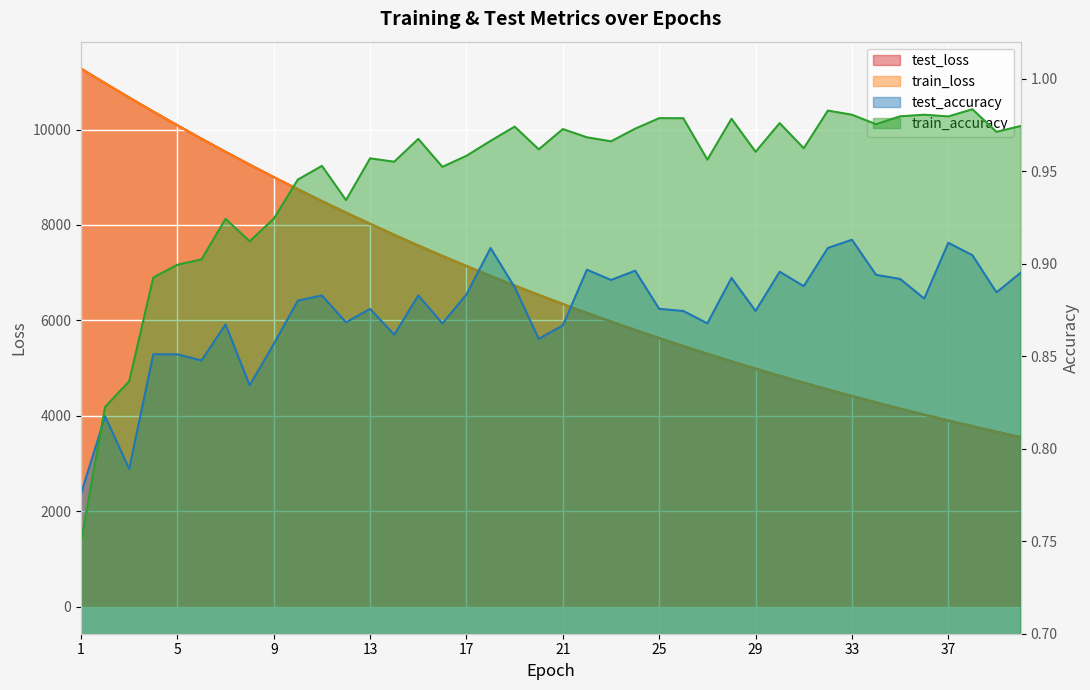

Reading right to left, what are all the values shown in this chart?

test_loss: 3555.2	3668.1	3784.2	3903.6	4026.6	4153.0	4283.0	4416.6	4553.9	4695.6	4840.5	4990.1	5143.6	5301.7	5463.4	5630.3	5801.6	5977.7	6158.5	6344.4	6535.7	6731.2	6932.9	7139.8	7352.5	7570.4	7794.4	8024.3	8260.1	8501.4	8750.2	9005.1	9266.6	9534.0	9808.6	10089.8	10376.9	10672.0	10971.5	11277.4
train_loss: 3554.7	3667.6	3783.7	3903.1	4026.0	4152.3	4282.3	4415.9	4553.3	4694.6	4839.8	4989.2	5142.6	5300.5	5462.6	5629.2	5800.6	5976.6	6157.4	6343.2	6534.2	6730.2	6931.6	7138.6	7351.0	7569.0	7792.9	8022.6	8258.5	8500.3	8748.6	9003.3	9264.7	9532.2	9806.9	10087.8	10375.4	10670.4	10970.3	11276.5
test_accuracy: 0.9	0.9	0.9	0.9	0.9	0.9	0.9	0.9	0.9	0.9	0.9	0.9	0.9	0.9	0.9	0.9	0.9	0.9	0.9	0.9	0.9	0.9	0.9	0.9	0.9	0.9	0.9	0.9	0.9	0.9	0.9	0.9	0.8	0.9	0.8	0.9	0.9	0.8	0.8	0.8
train_accuracy: 1.0	1.0	1.0	1.0	1.0	1.0	1.0	1.0	1.0	1.0	1.0	1.0	1.0	1.0	1.0	1.0	1.0	1.0	1.0	1.0	1.0	1.0	1.0	1.0	1.0	1.0	1.0	1.0	0.9	1.0	0.9	0.9	0.9	0.9	0.9	0.9	0.9	0.8	0.8	0.7